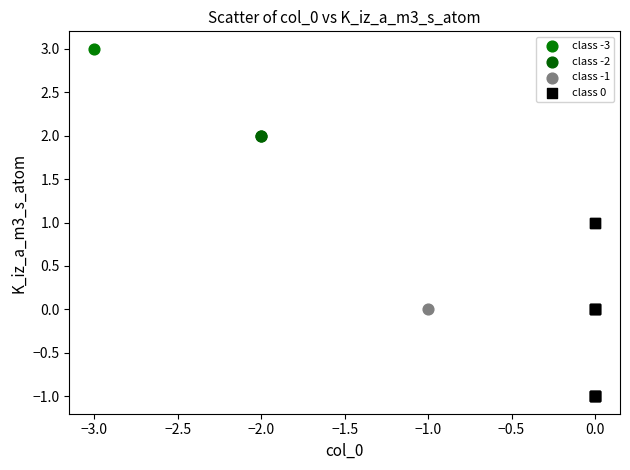

Which series reaches the maximum Y coordinate?

class -3